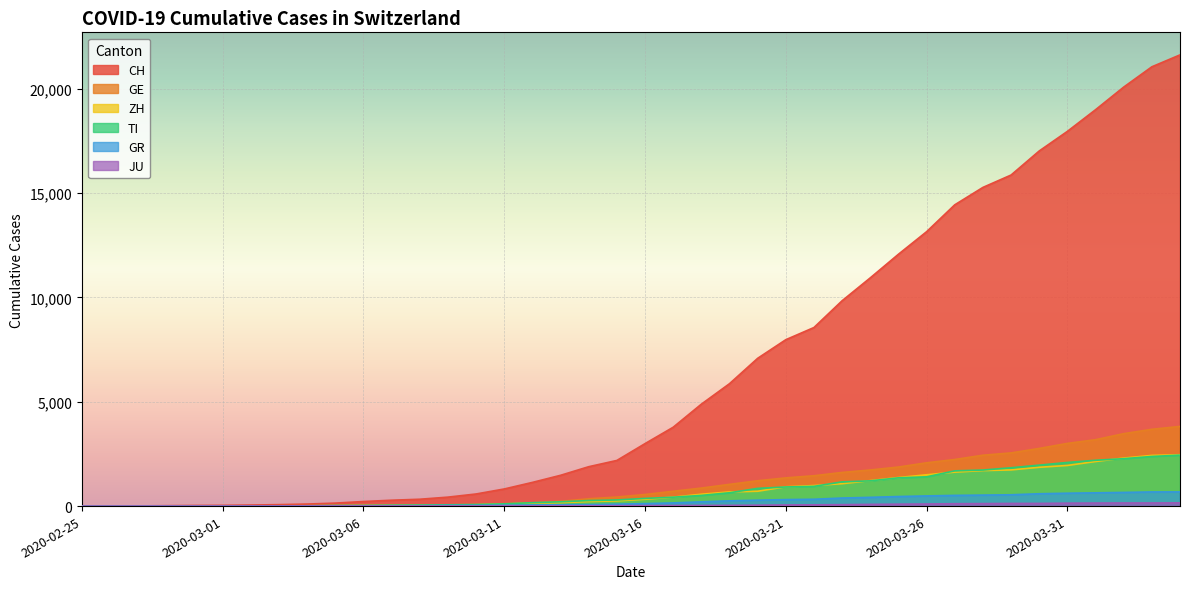

Which series has the widest spread of values?

CH